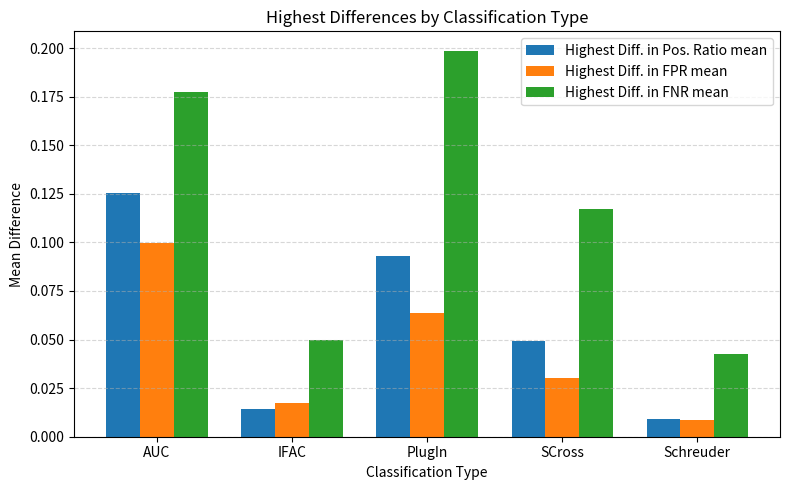

Which series has the widest spread of values?

Highest Diff. in FNR mean